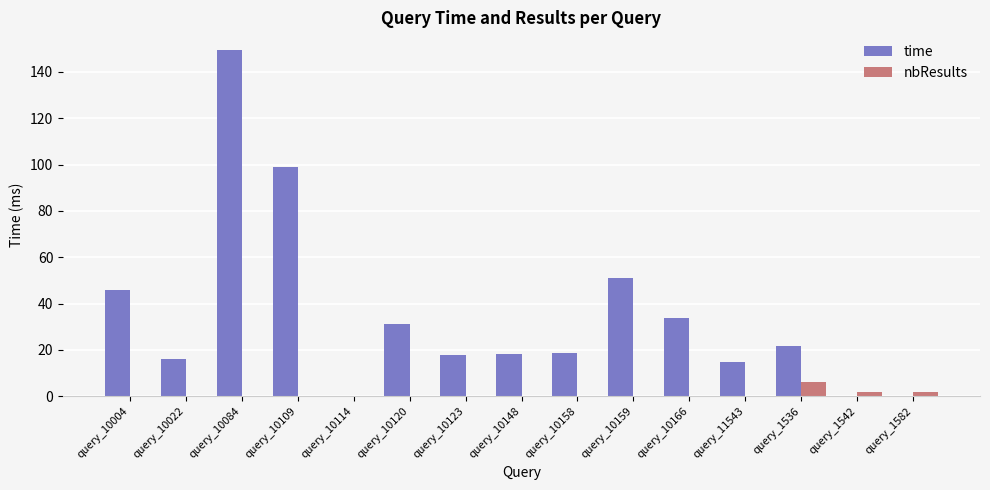

Is the value of nbResults at query_10148 greater than the value of time at query_10159?

No